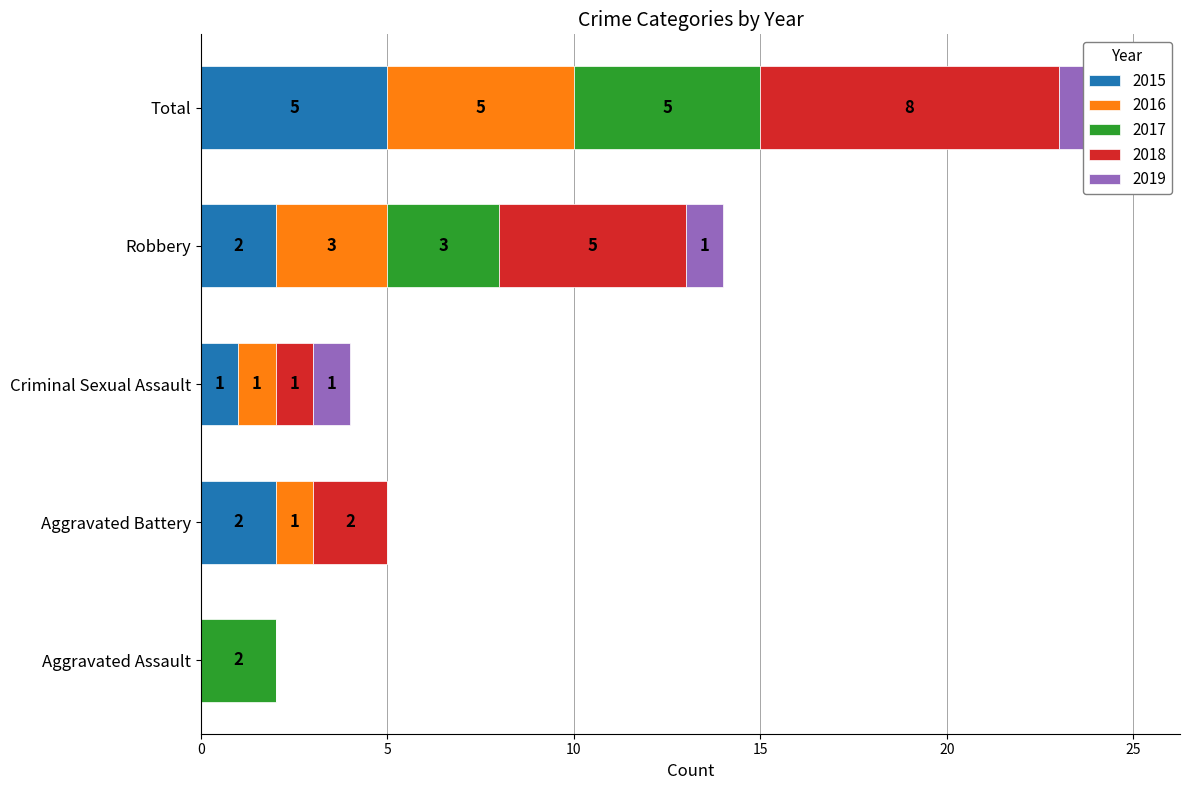

Which series has the largest range (max minus min)?

2018